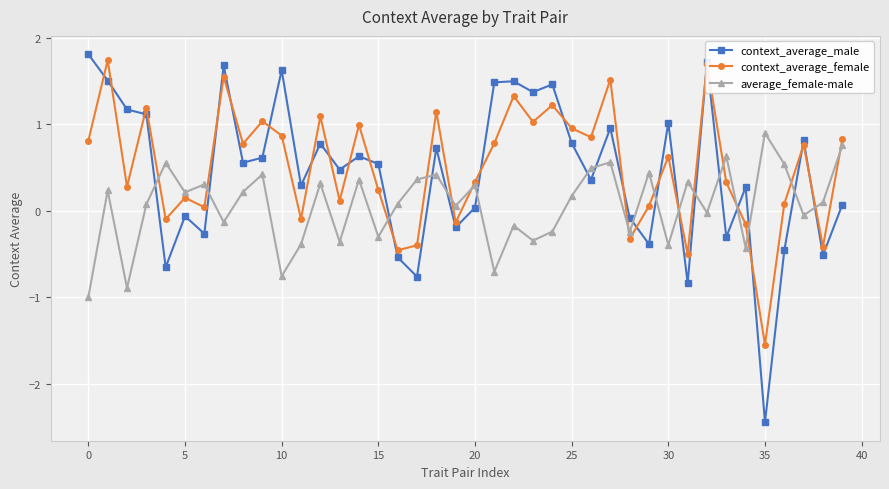

True or false: average_female-male and context_average_male intersect in this chart.

True